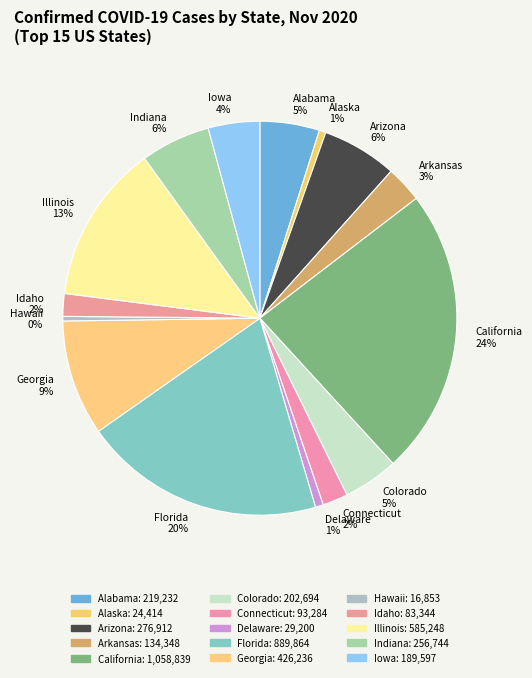

Is there any slice that represents more than half of the pie?

No